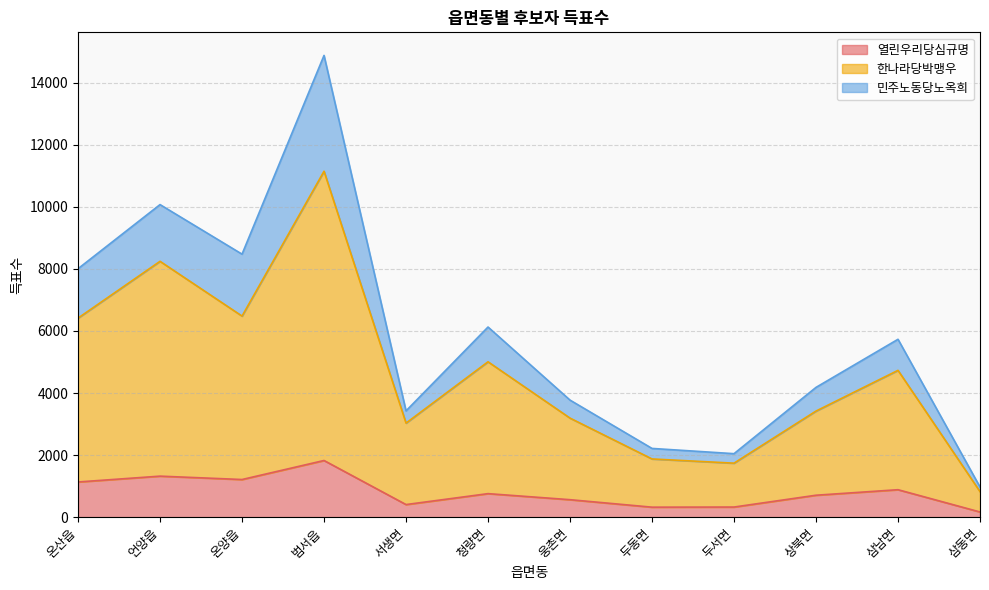

What position from the right is 웅촌면?

6